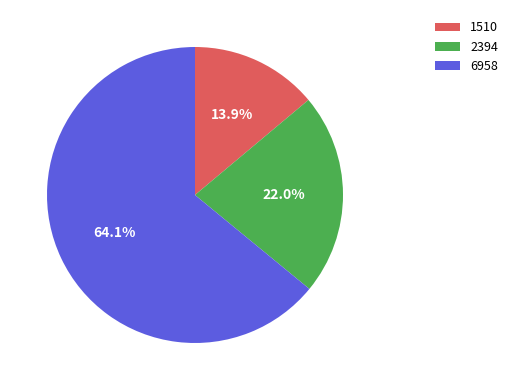

Do 6958 and 1510 together represent more than half of the pie?

Yes